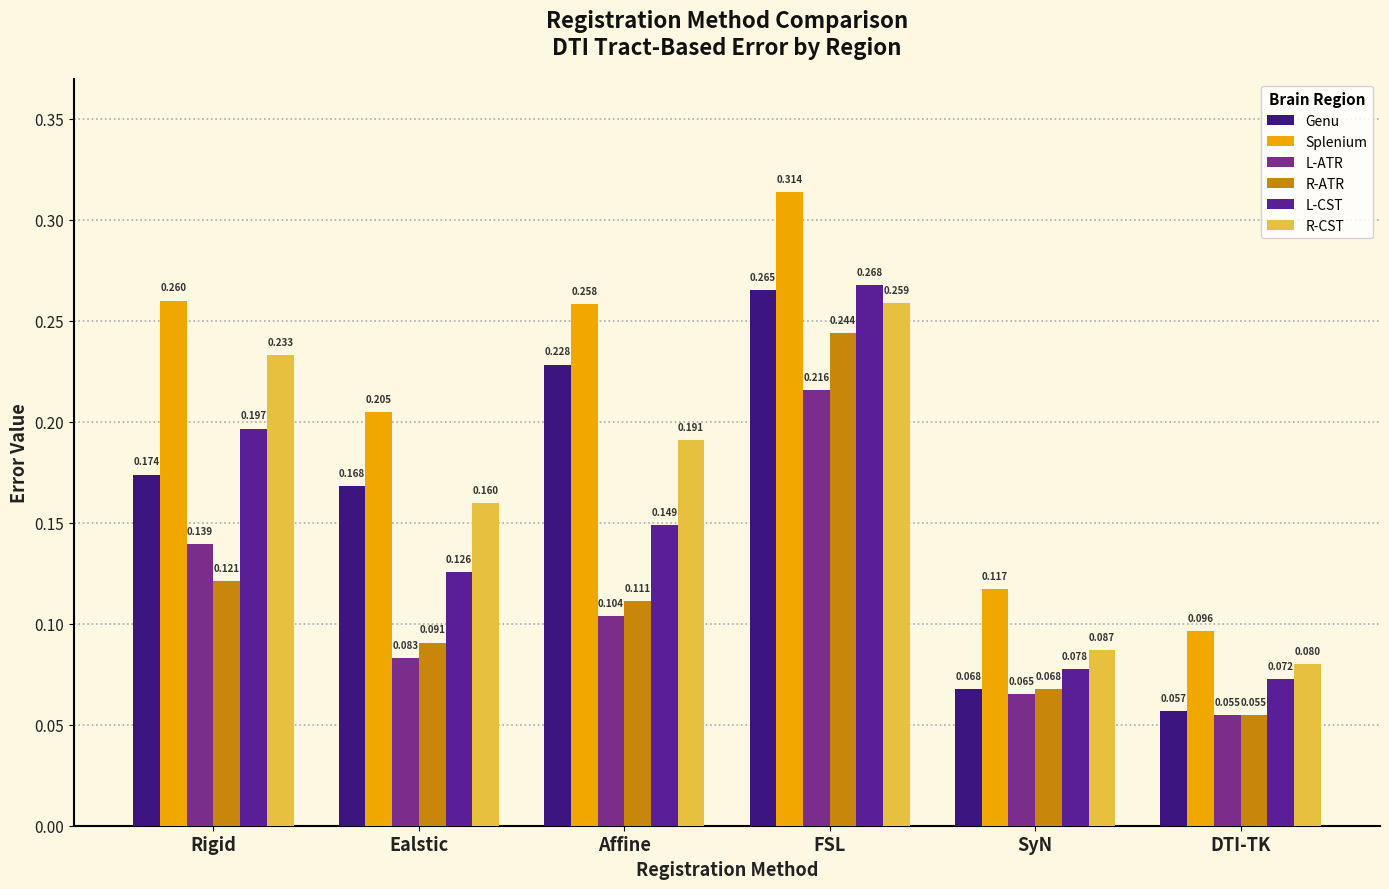

Where is L-CST nearest to the value 0?

DTI-TK